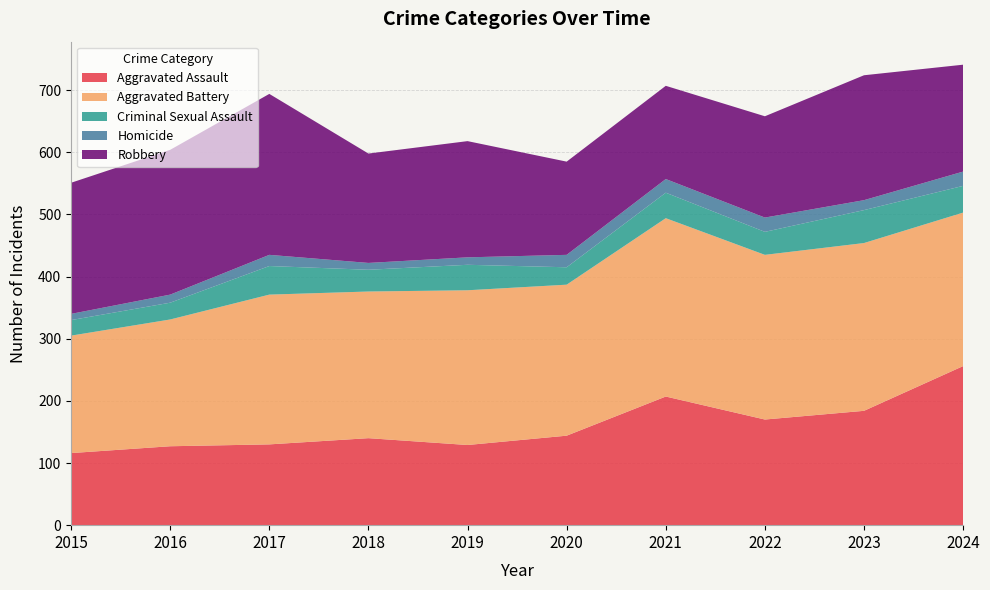

Reading left to right, what are all the values shown in this chart?

Aggravated Assault: 2015=116	2016=127	2017=130	2018=140	2019=129	2020=144	2021=207	2022=170	2023=184	2024=256
Aggravated Battery: 2015=189	2016=204	2017=241	2018=236	2019=249	2020=243	2021=287	2022=265	2023=270	2024=247
Criminal Sexual Assault: 2015=25	2016=27	2017=46	2018=35	2019=41	2020=28	2021=41	2022=37	2023=53	2024=43
Homicide: 2015=10	2016=13	2017=18	2018=11	2019=12	2020=20	2021=22	2022=23	2023=16	2024=23
Robbery: 2015=211	2016=233	2017=259	2018=176	2019=187	2020=150	2021=150	2022=163	2023=201	2024=172